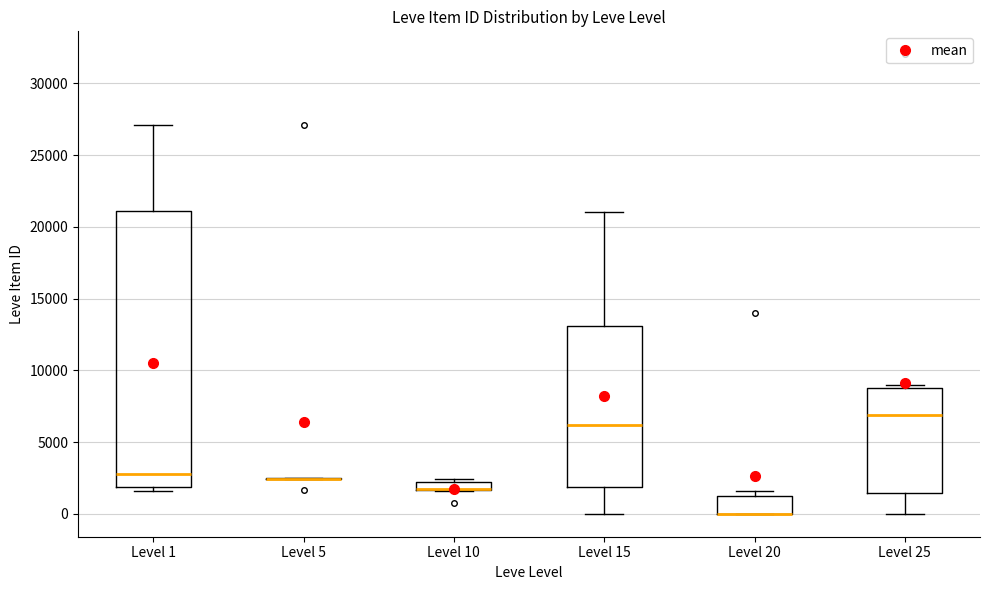

Comparing the boxes themselves (not the whiskers), which one is the tallest?

Level 1